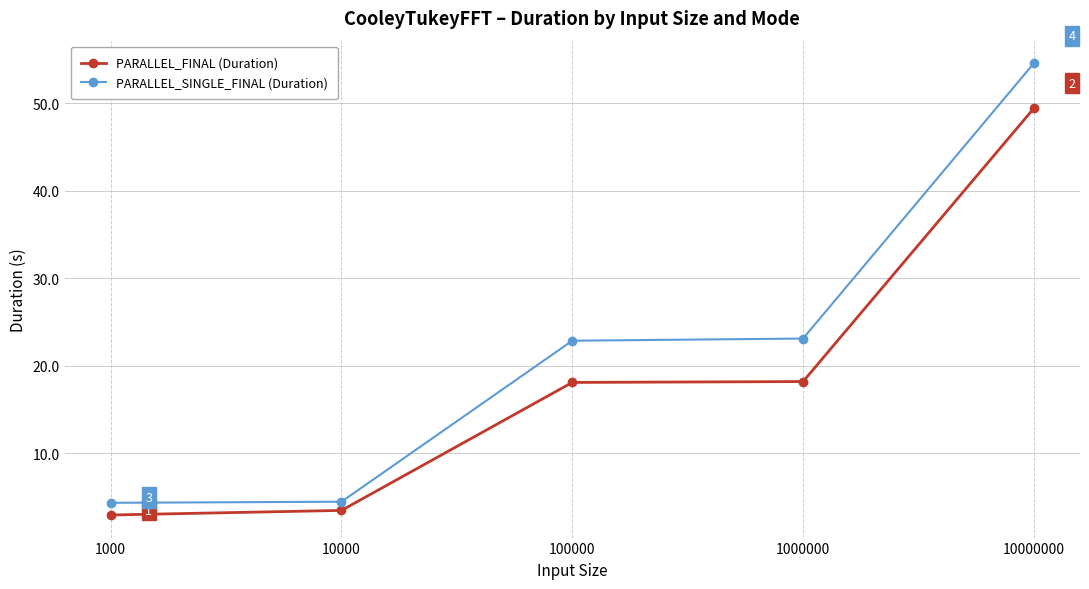

The value of PARALLEL_SINGLE_FINAL (Duration) at 1000000 is 6.0. True or false?

False